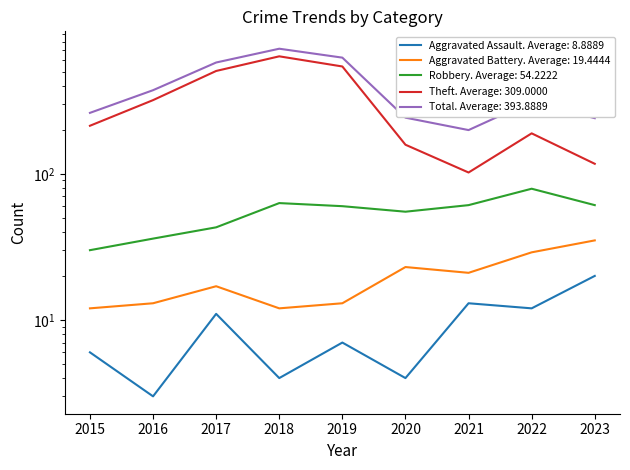

True or false: Aggravated Battery and Aggravated Assault cross at least once.

False